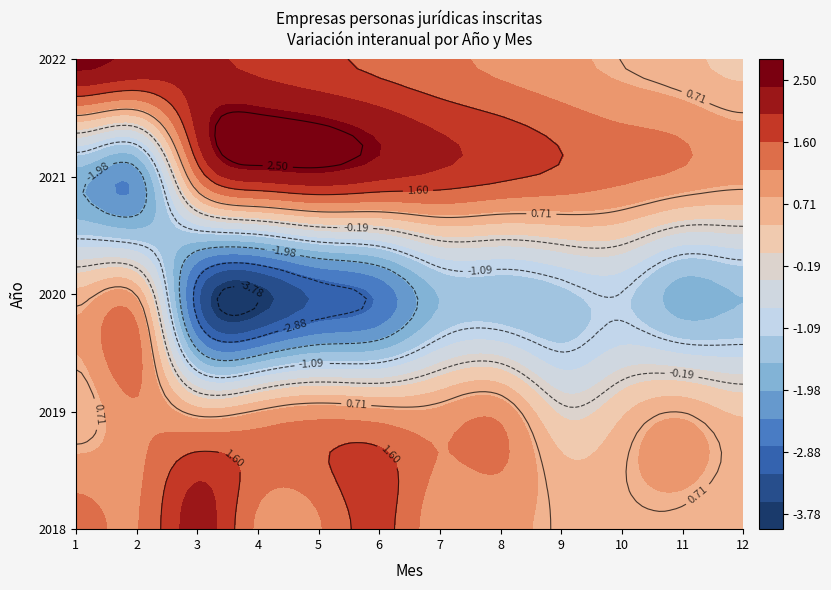

What is the minimum value shown in the chart?

-3.8